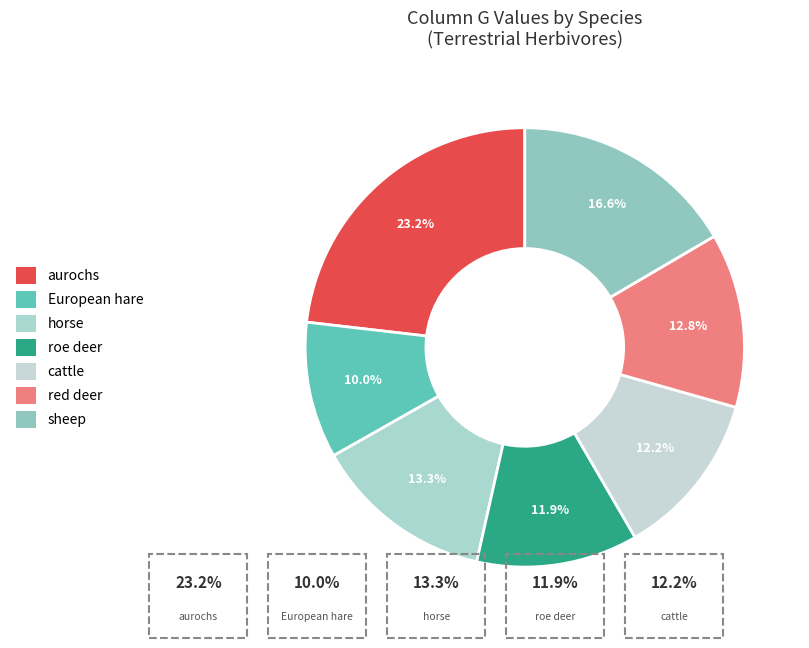

Is it true that roe deer is 20% of the pie?

False